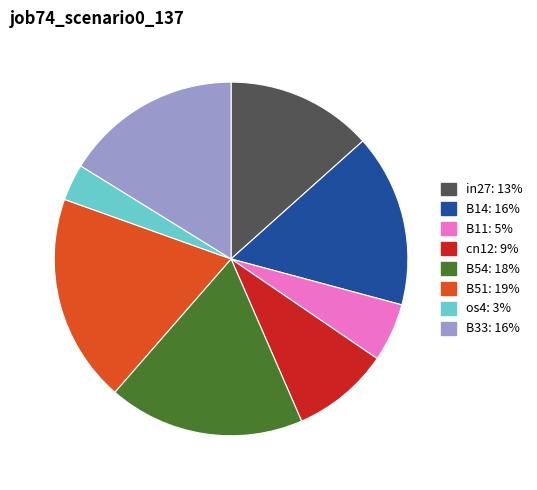

Does any single category account for the majority?

No